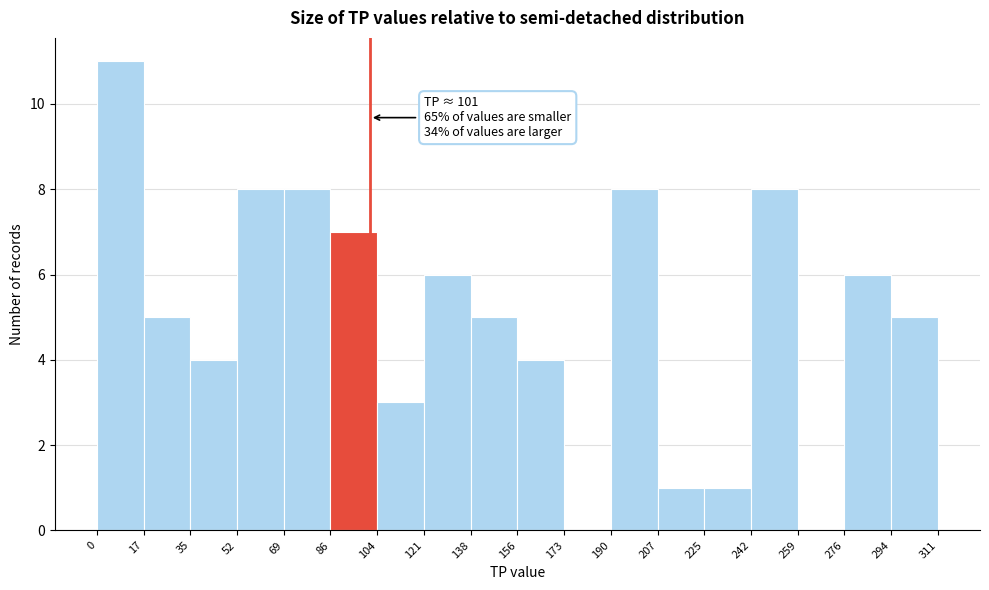

Which range on the x-axis has the tallest bar?

0 to 17